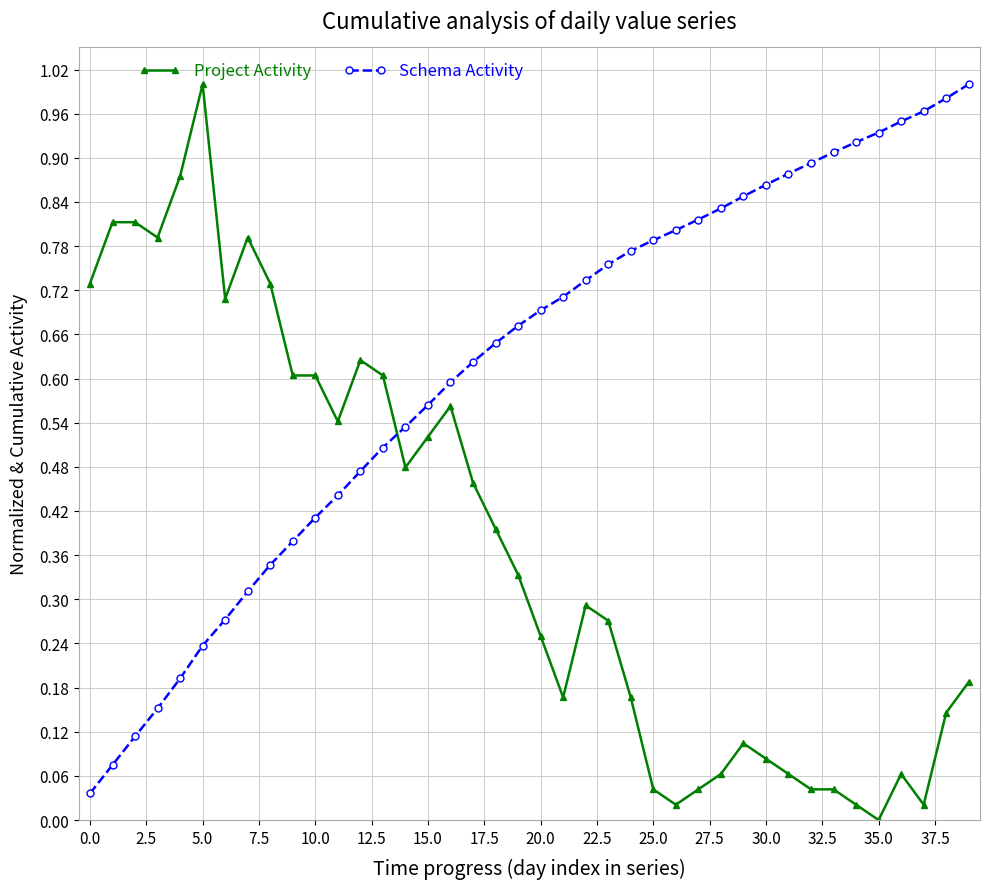

Rank the series by their average value, from highest to lowest.

Schema Activity, Project Activity